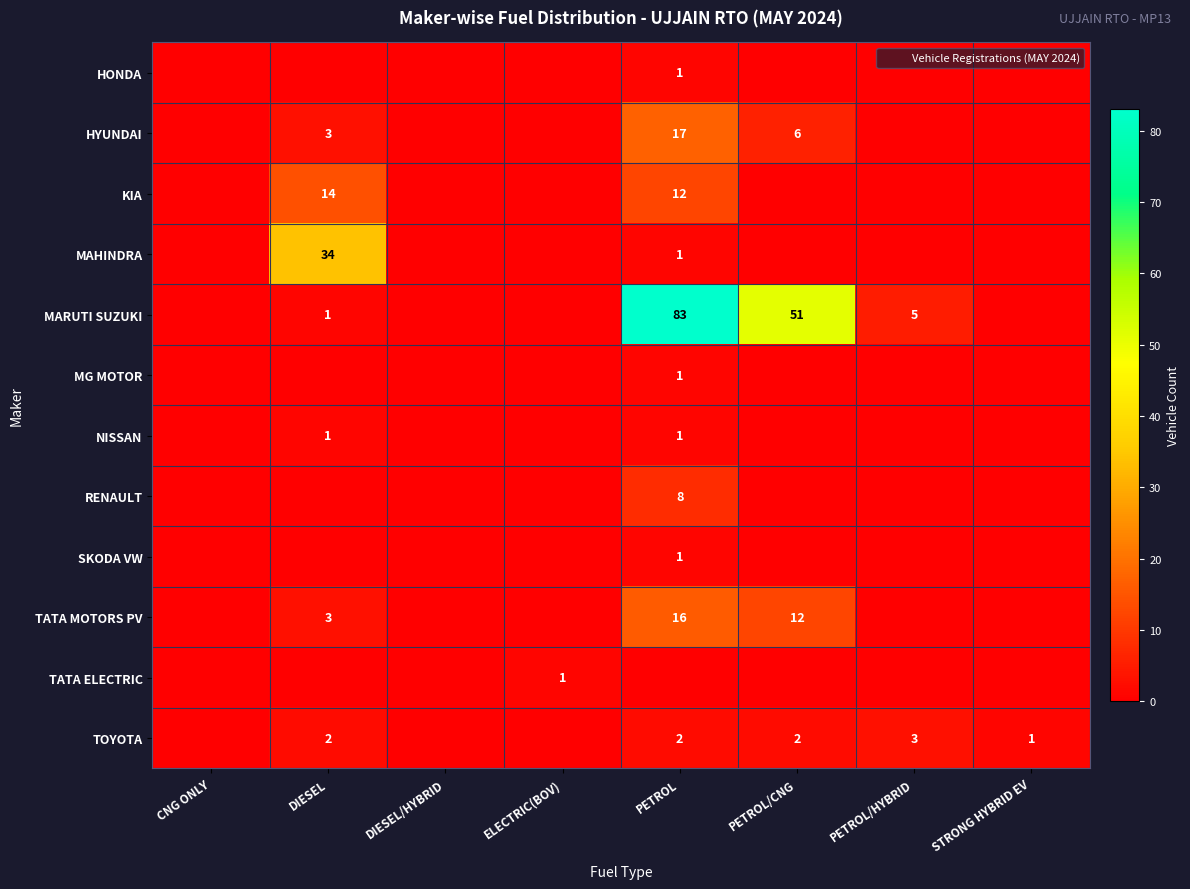

How many data points in TOYOTA are above 2?

1